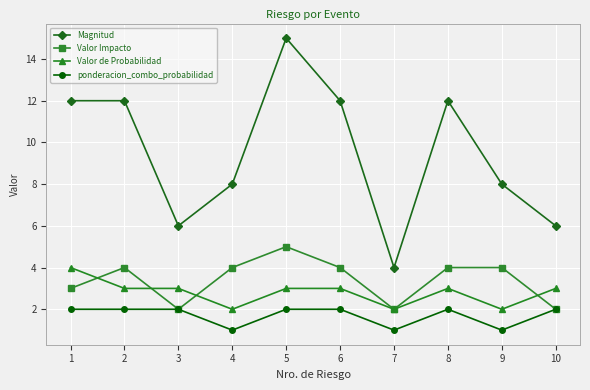

Which category has the highest value in the Magnitud series?

5